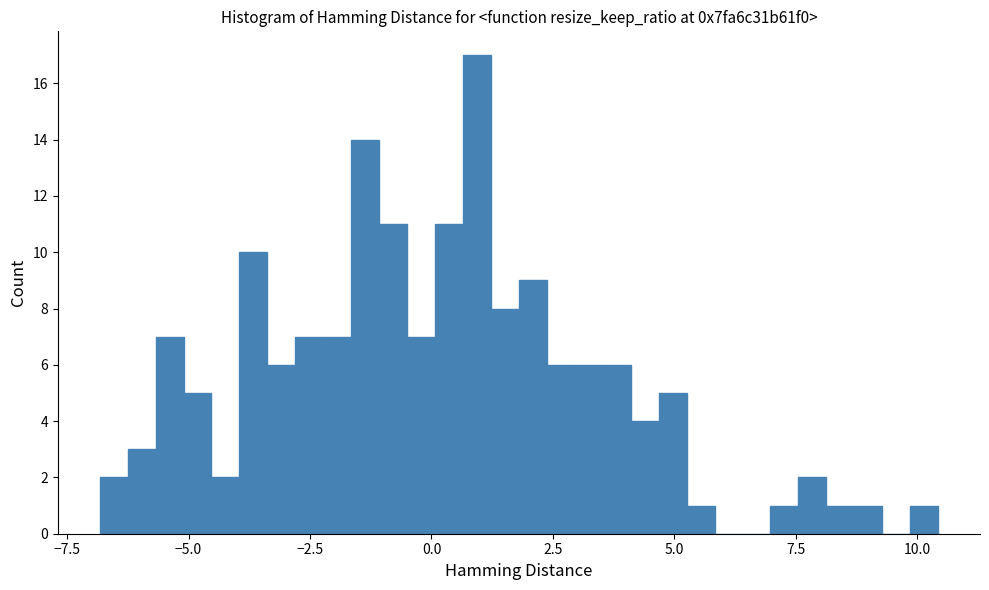

Read against the x-axis, roughly where is the centre of the tallest bar?

1.0